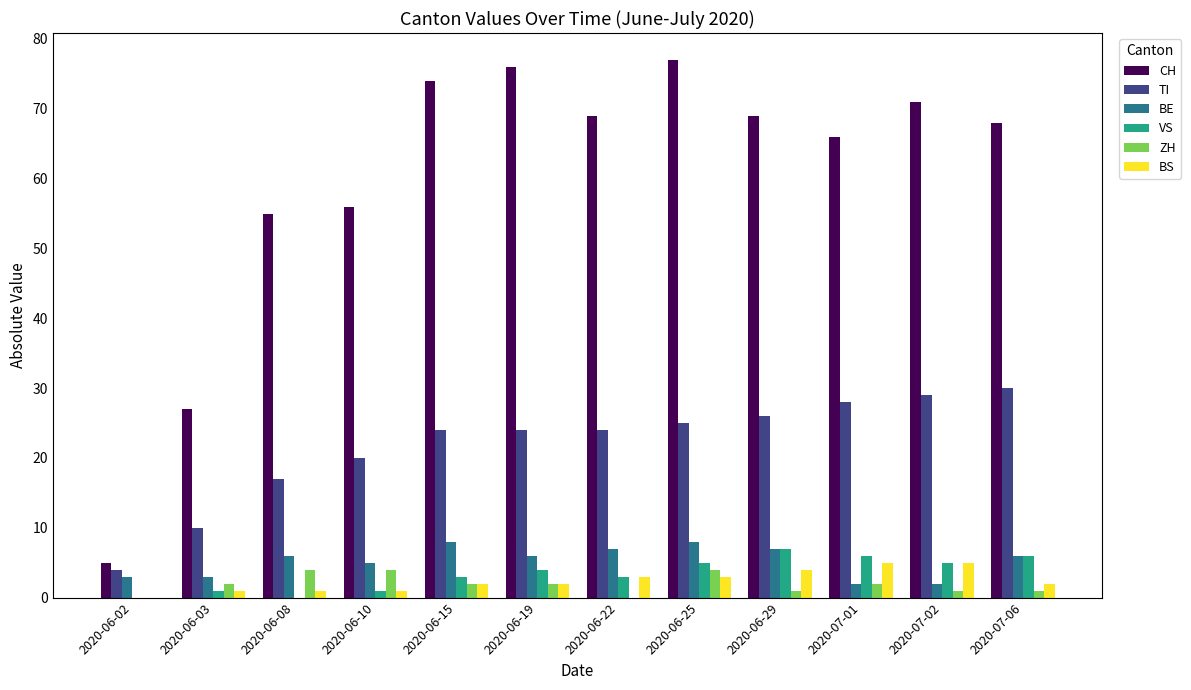

Reading left to right, what are all the values shown in this chart?

CH: 5	27	55	56	74	76	69	77	69	66	71	68
TI: 4	10	17	20	24	24	24	25	26	28	29	30
BE: 3	3	6	5	8	6	7	8	7	2	2	6
VS: 0	1	0	1	3	4	3	5	7	6	5	6
ZH: 0	2	4	4	2	2	0	4	1	2	1	1
BS: 0	1	1	1	2	2	3	3	4	5	5	2